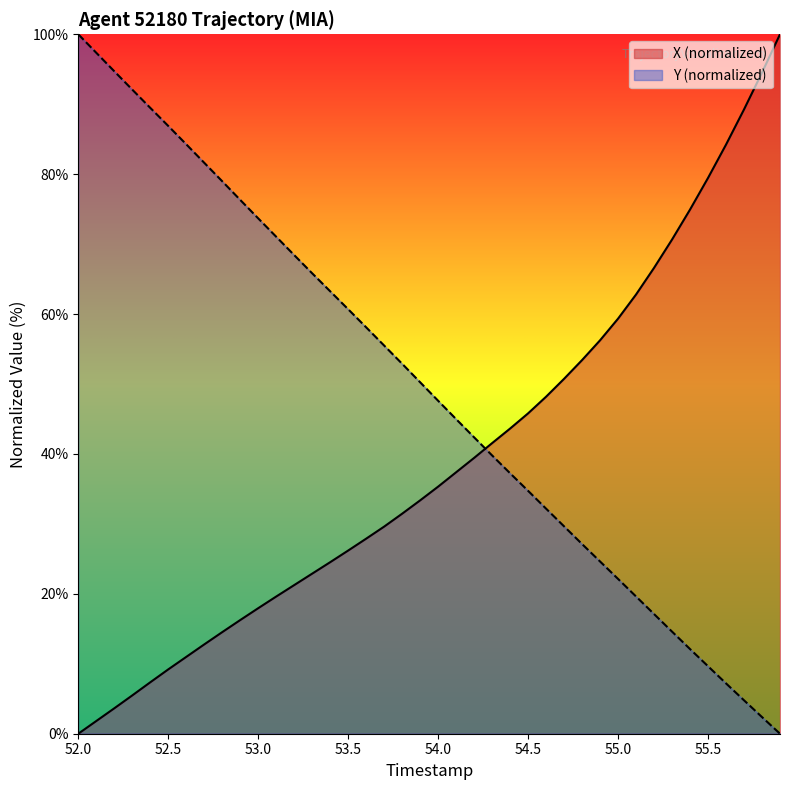

Which series has the widest spread of values?

X